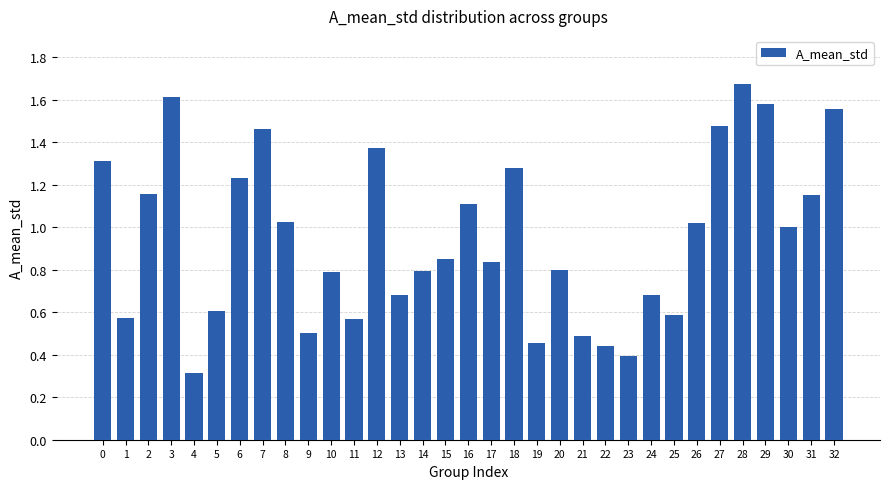

What is the sum of the values at 28 and 5?

2.3